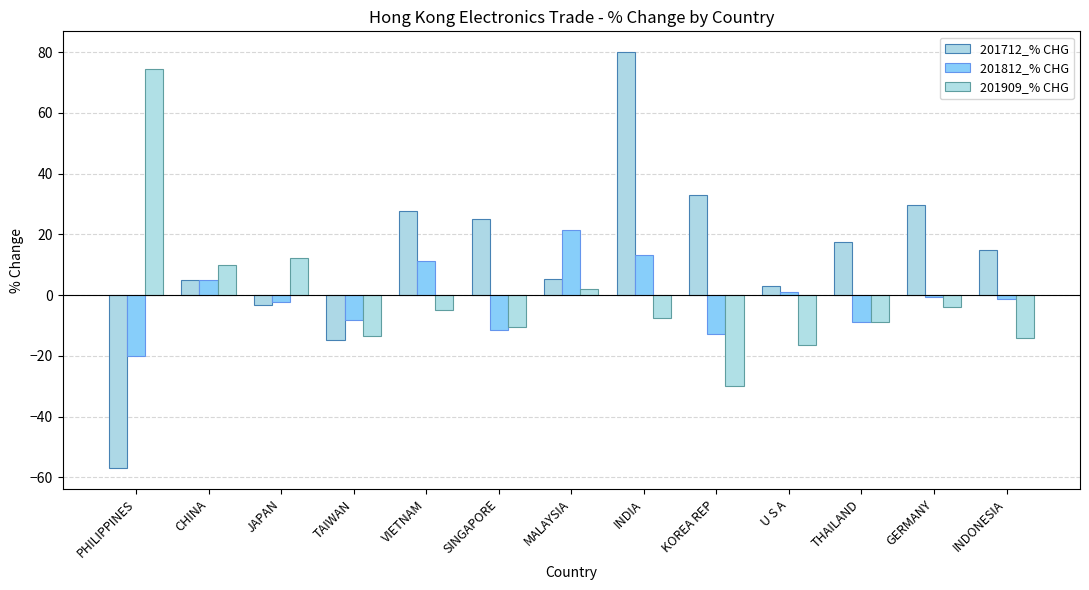

What position from the left is THAILAND?

11